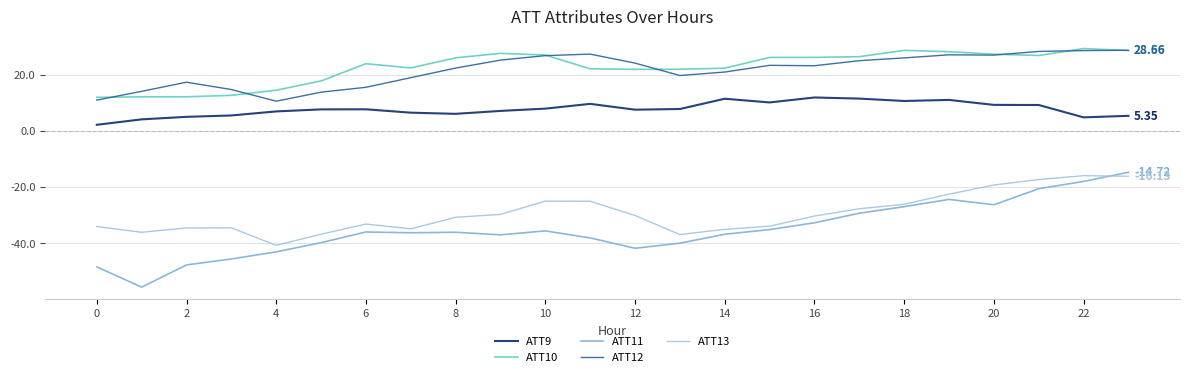

True or false: ATT10 and ATT11 cross at least once.

False